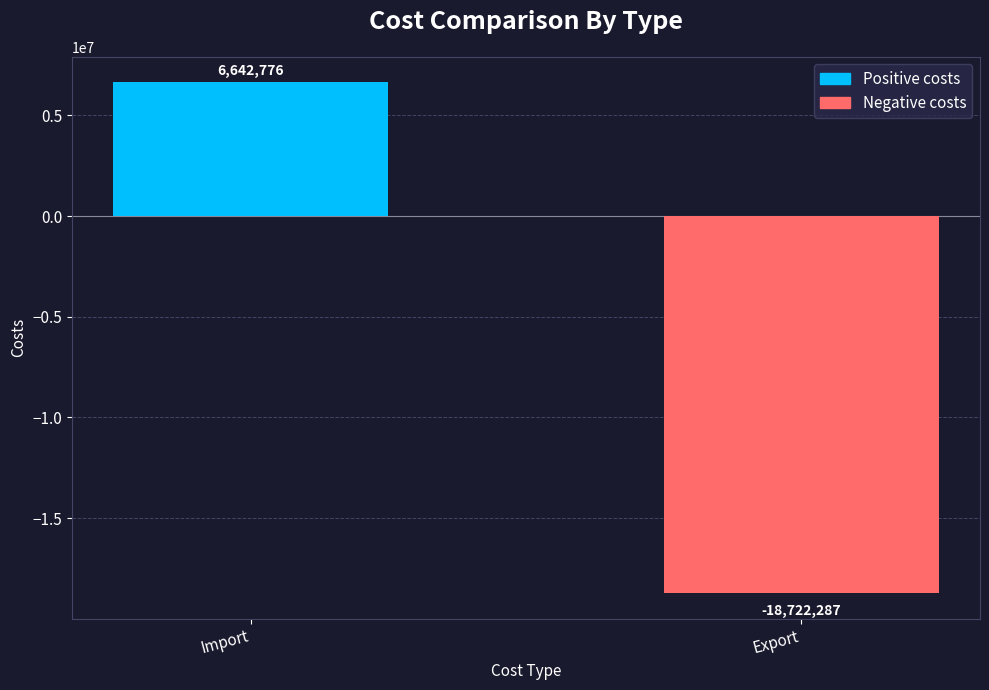

Count the number of values greater than 6642776.

1